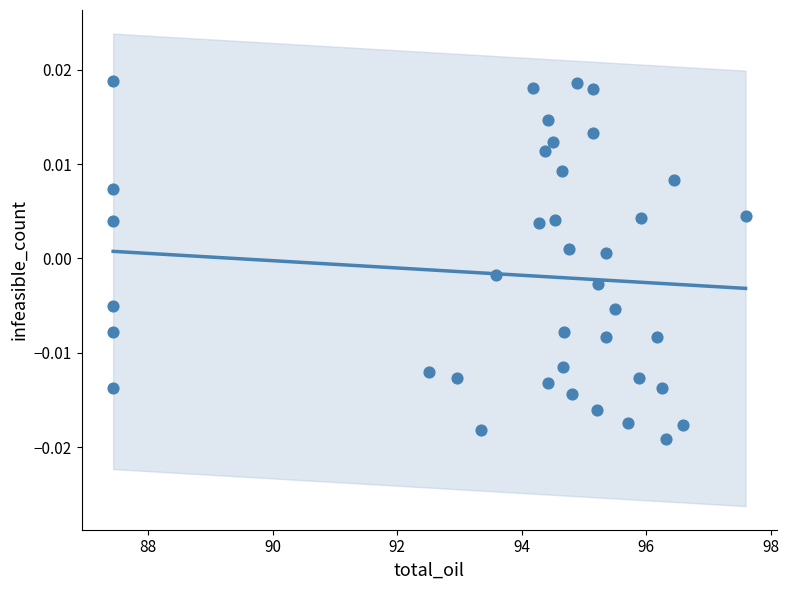

What is the range of X values (max minus min)?

10.2